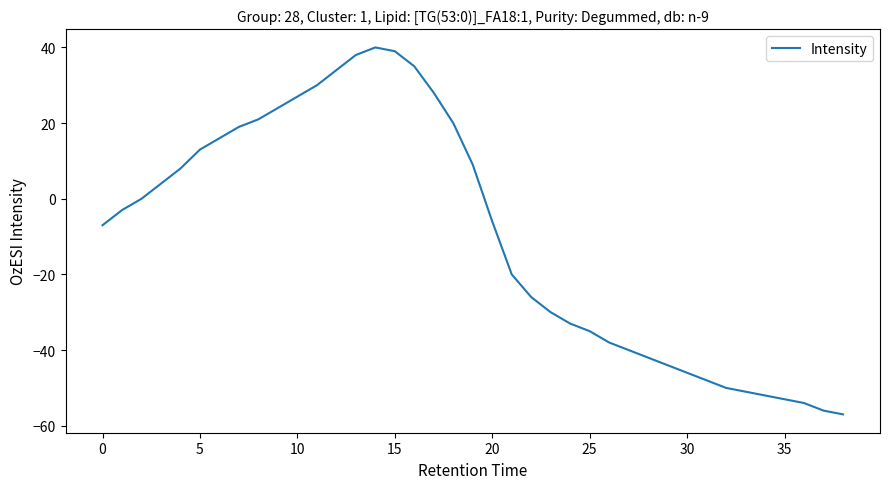

How many categories are shown in the chart?

39